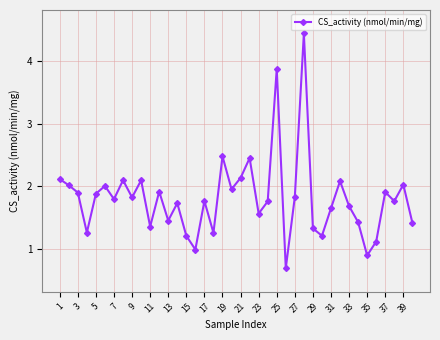

What is the value of the 37th point from the left?

1.9